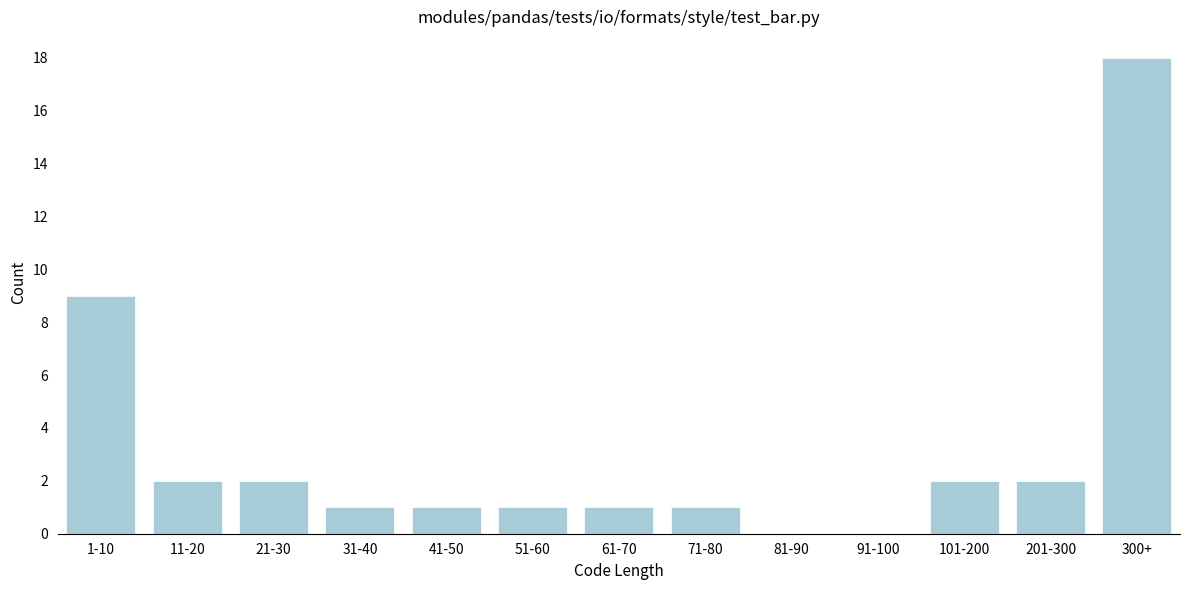

Reading left to right, extract all data points from this chart.

1-10=9	11-20=2	21-30=2	31-40=1	41-50=1	51-60=1	61-70=1	71-80=1	81-90=0	91-100=0	101-200=2	201-300=2	300+=18